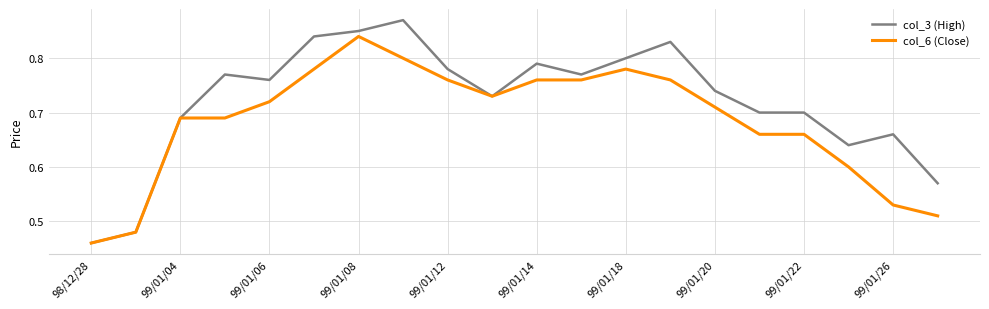

How many series are shown in this chart?

2